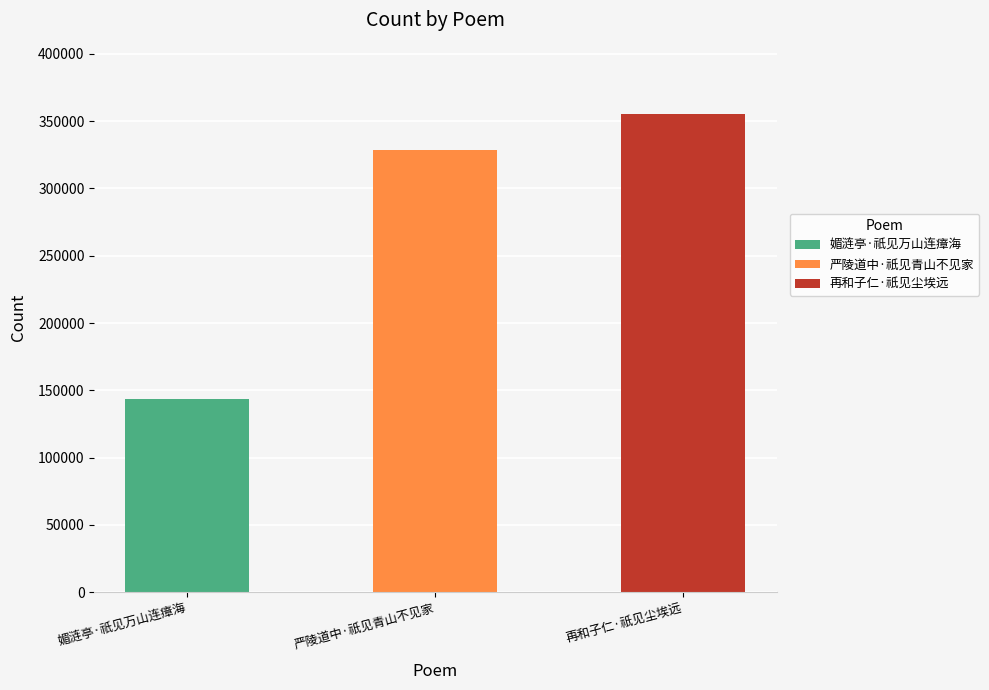

Are the bars horizontal?

No